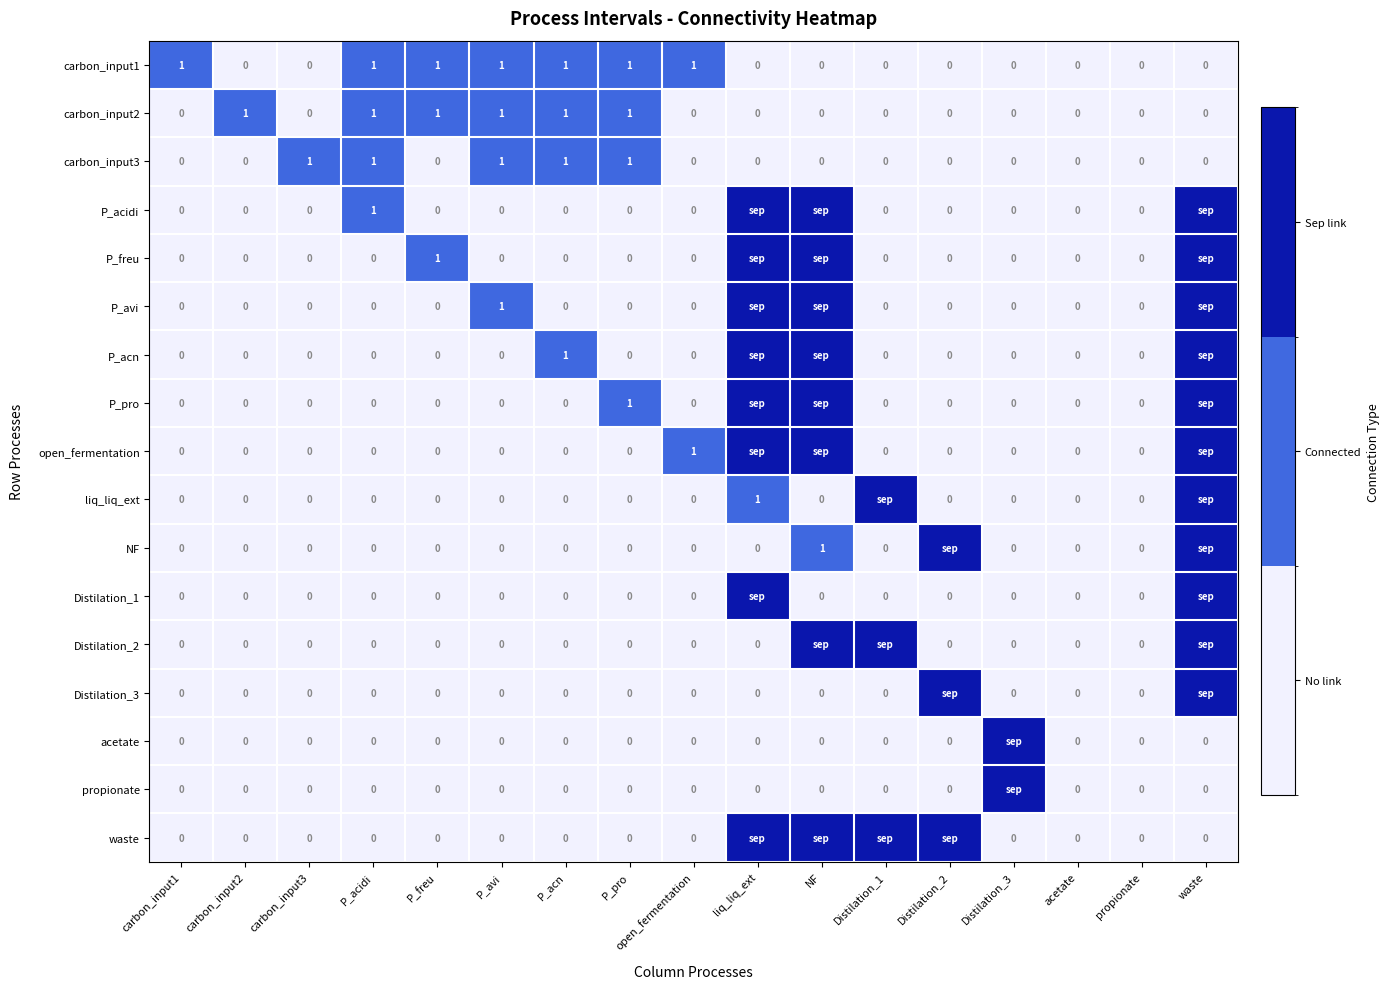

List the series in order of their peak value, highest first.

P_acidi, P_freu, P_avi, P_acn, P_pro, open_fermentation, liq_liq_ext, NF, Distilation_1, Distilation_2, Distilation_3, acetate, propionate, waste, carbon_input1, carbon_input2, carbon_input3